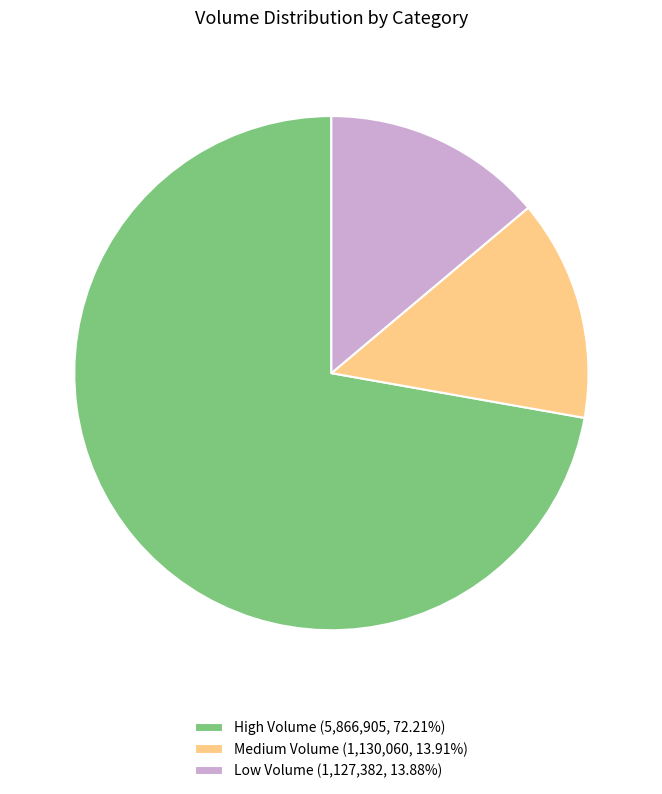

Do Low Volume (1,127,382, 13.88%) and Medium Volume (1,130,060, 13.91%) together represent more than half of the pie?

No